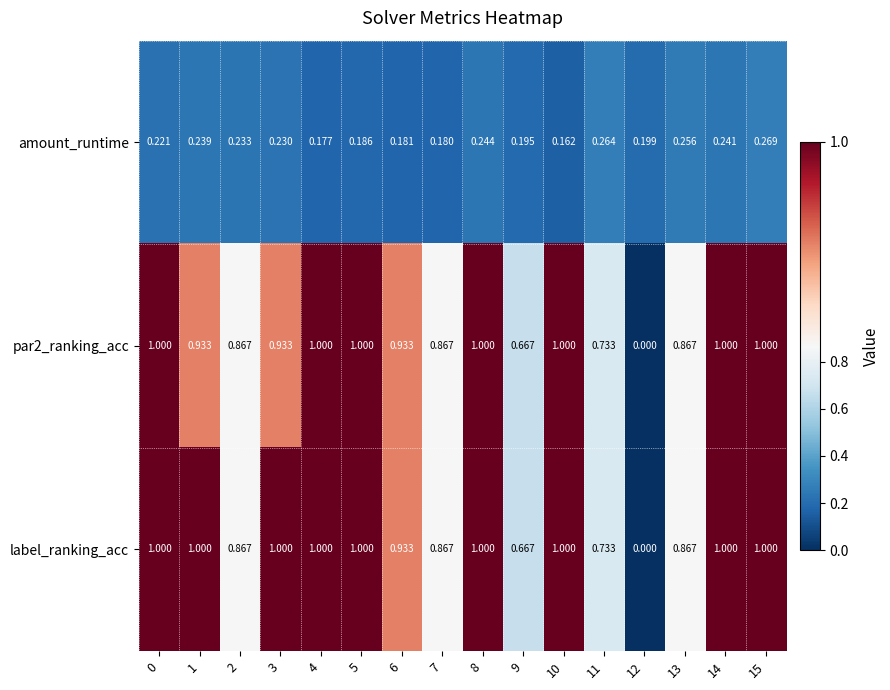

Which series has the largest total across all categories?

label_ranking_acc